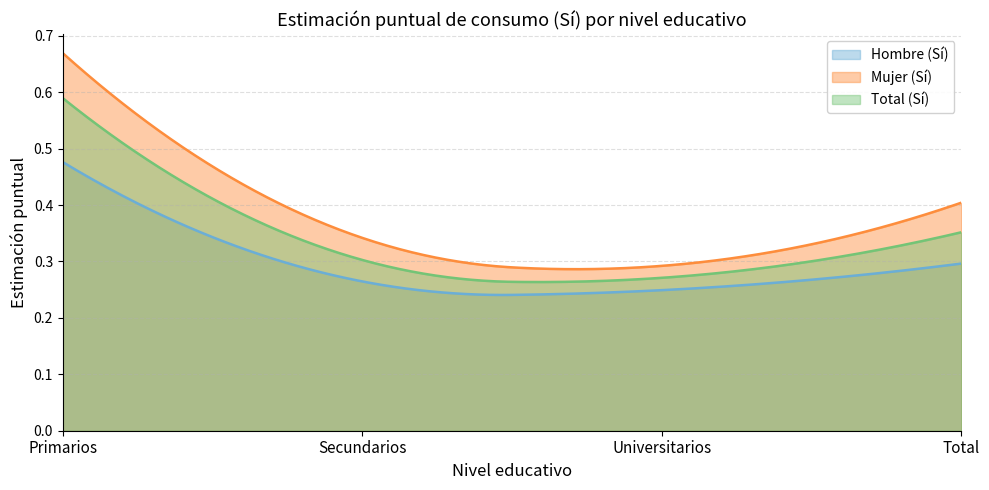

Reading left to right, transcribe all the data shown in this chart.

Hombre (Sí): 0.5	0.3	0.2	0.3
Mujer (Sí): 0.7	0.3	0.3	0.4
Total (Sí): 0.6	0.3	0.3	0.4